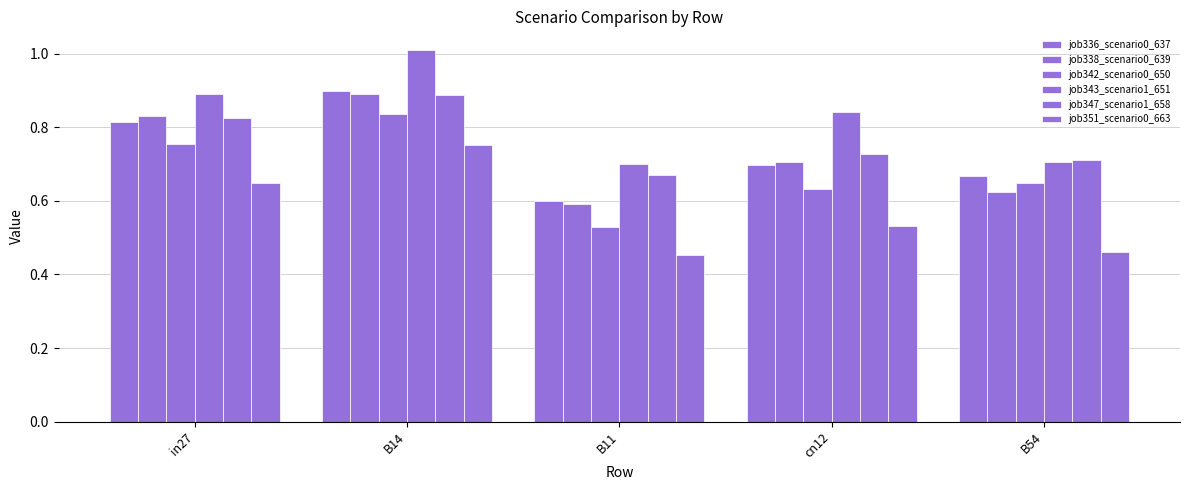

Count the job351_scenario0_663 values in the range 0 to 1.

5